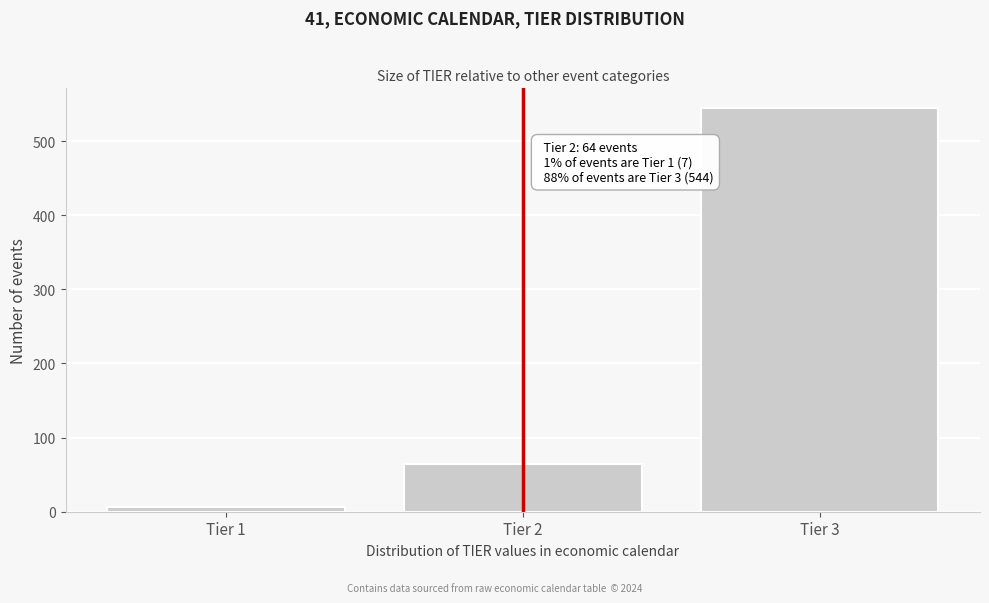

Reading left to right, what are all the values shown in this chart?

7	64	544